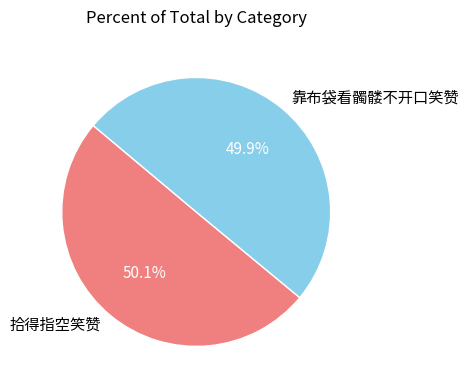

Is there a majority slice in this chart?

Yes